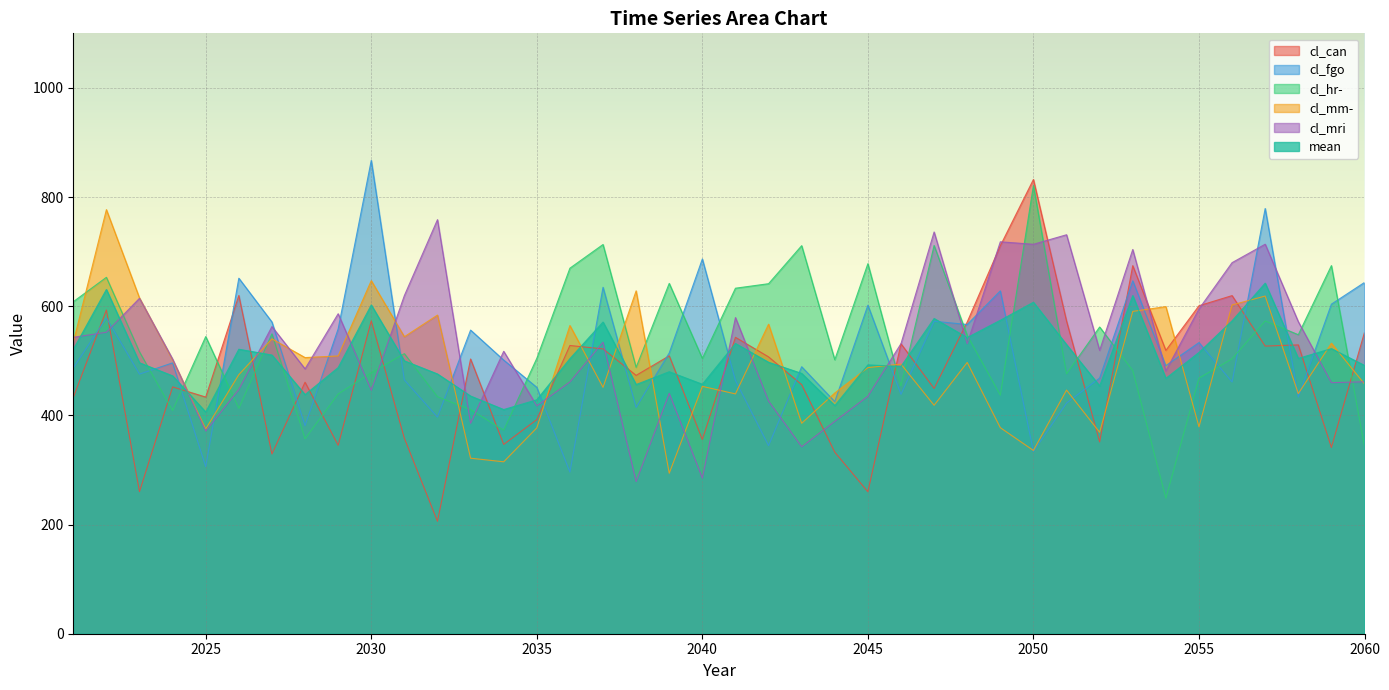

True or false: cl_mm- has a value of 533.7 at 2021.

True